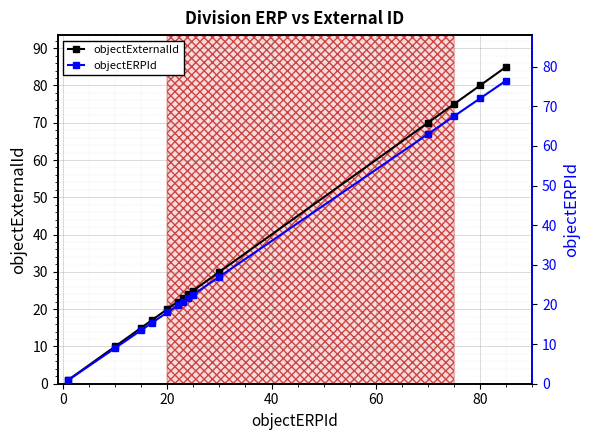

Rank the series at 80 from highest to lowest value.

objectExternalId, objectERPId